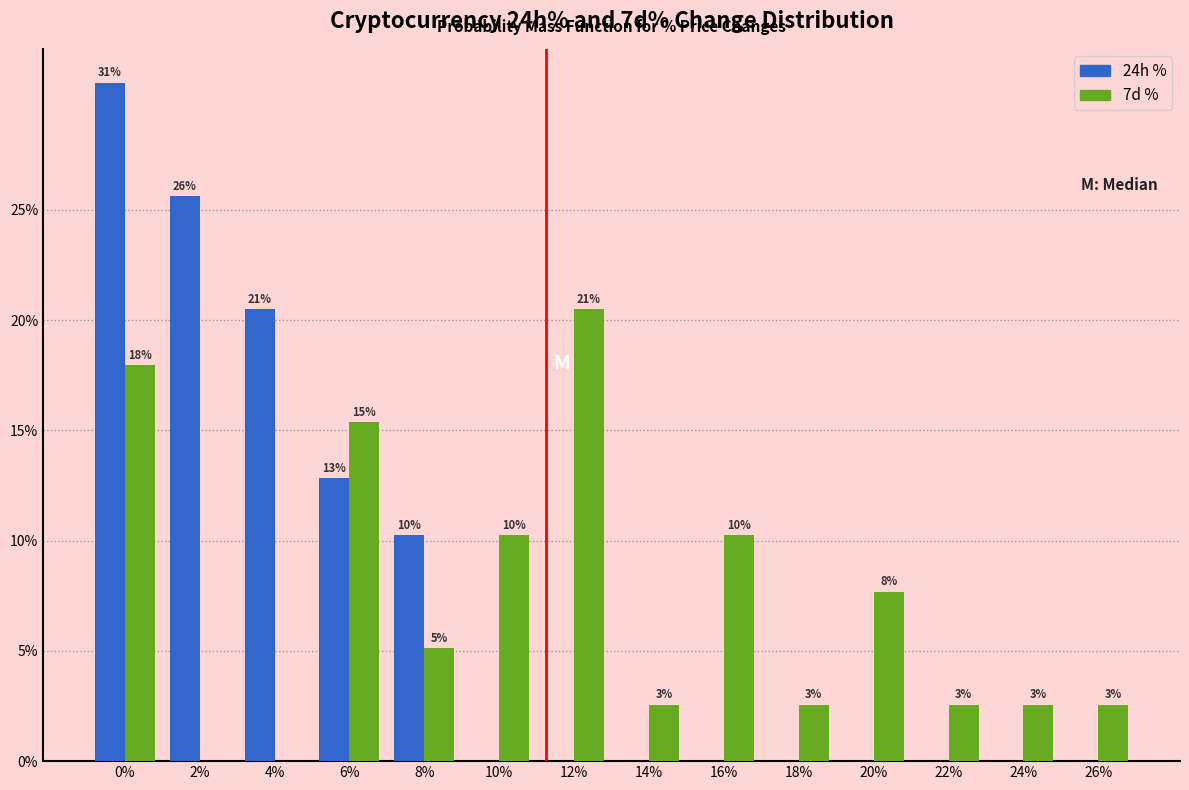

Are the bars grouped side by side (vs. stacked)?

Yes